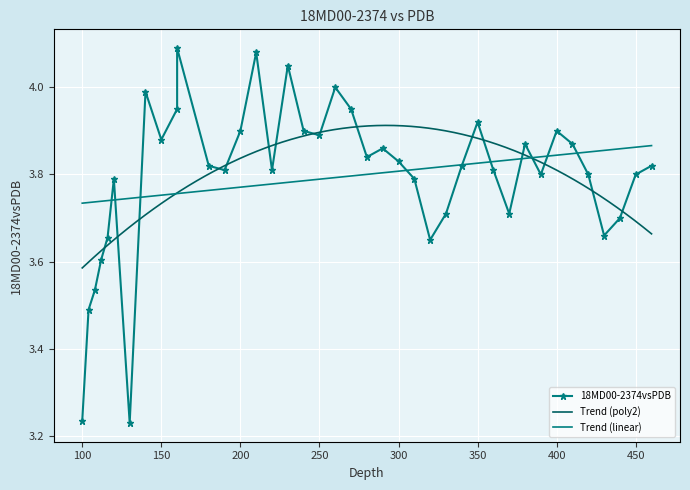

What is the value of the 18th point from the left?

3.9